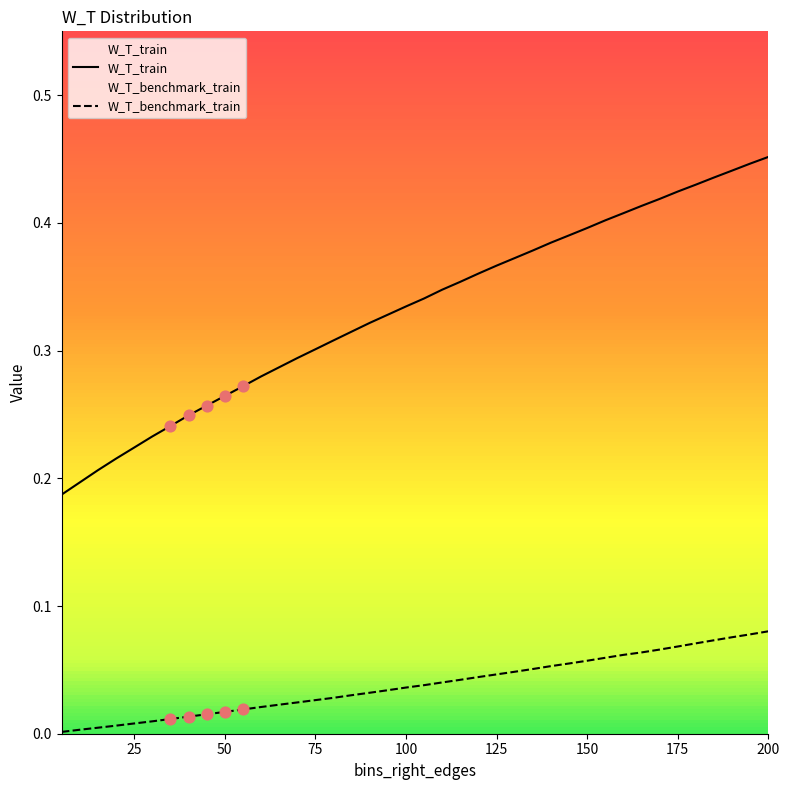

Which series reaches the maximum Y coordinate?

W_T_train